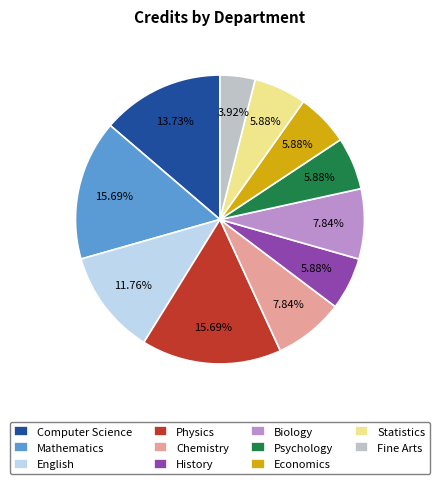

Do Biology and English together represent more than half of the pie?

No